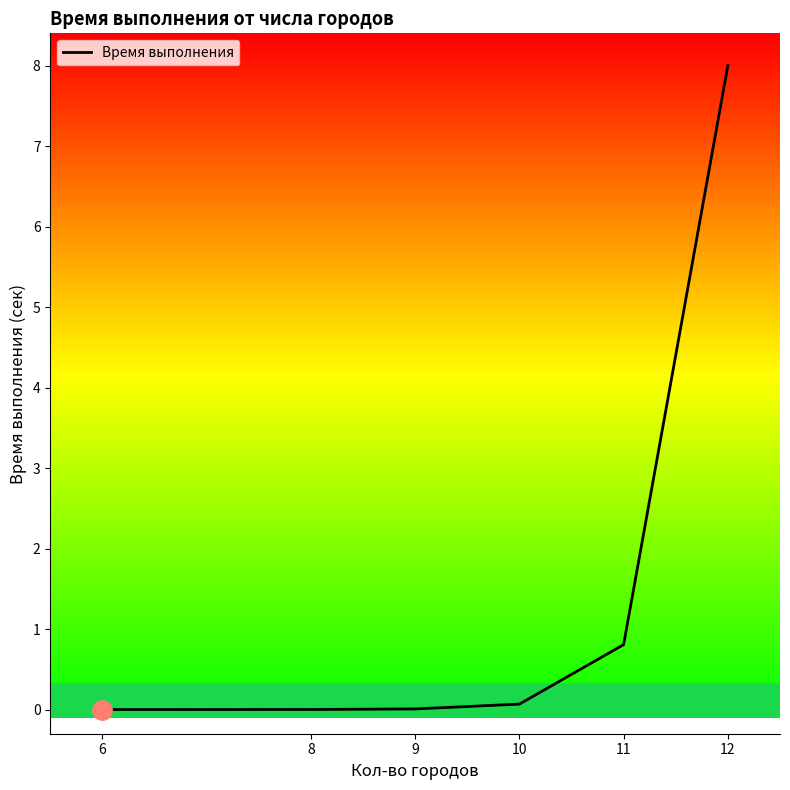

At which category does the chart reach its peak across all series?

12